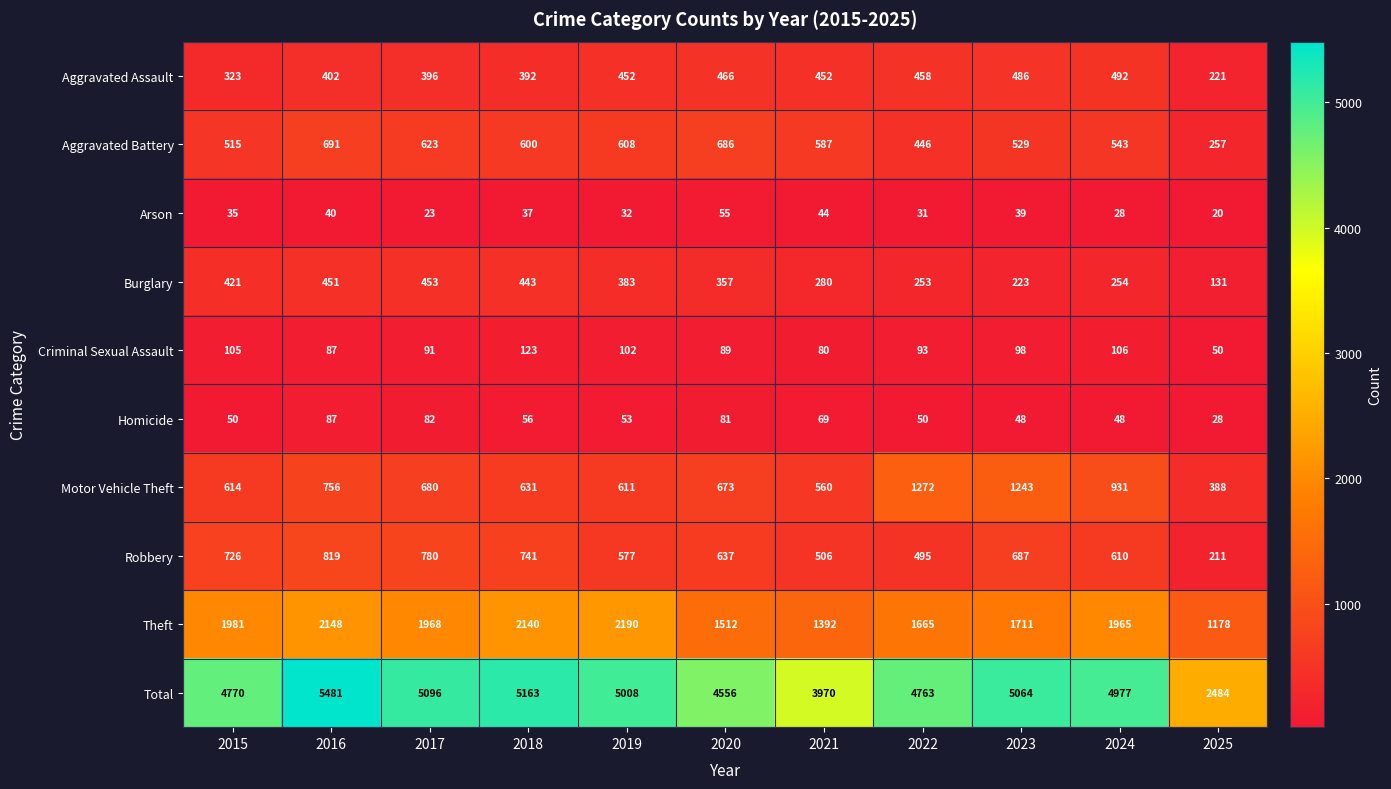

How many categories are shown in the chart?

11